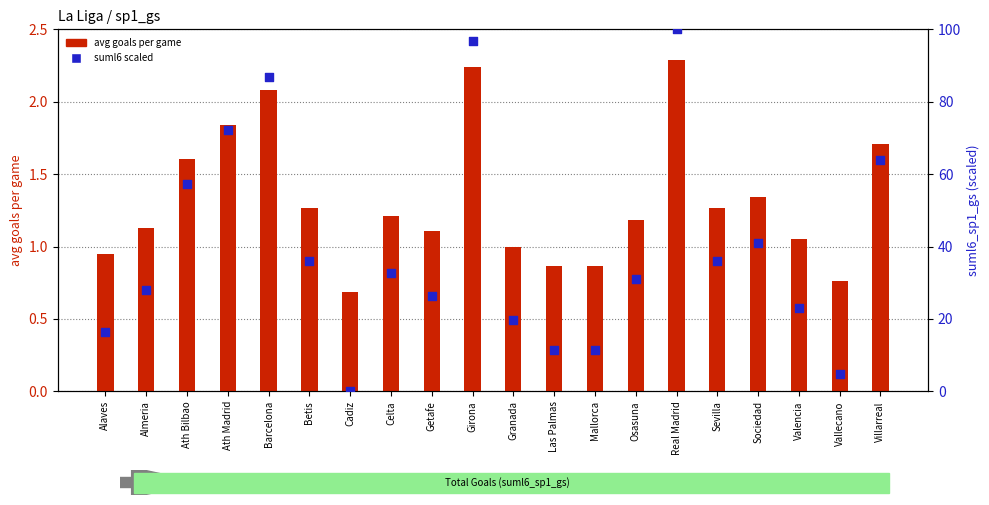

Is the value of suml6 (scaled 0-100) at Almeria greater than the value of avg goals per game at Girona?

Yes